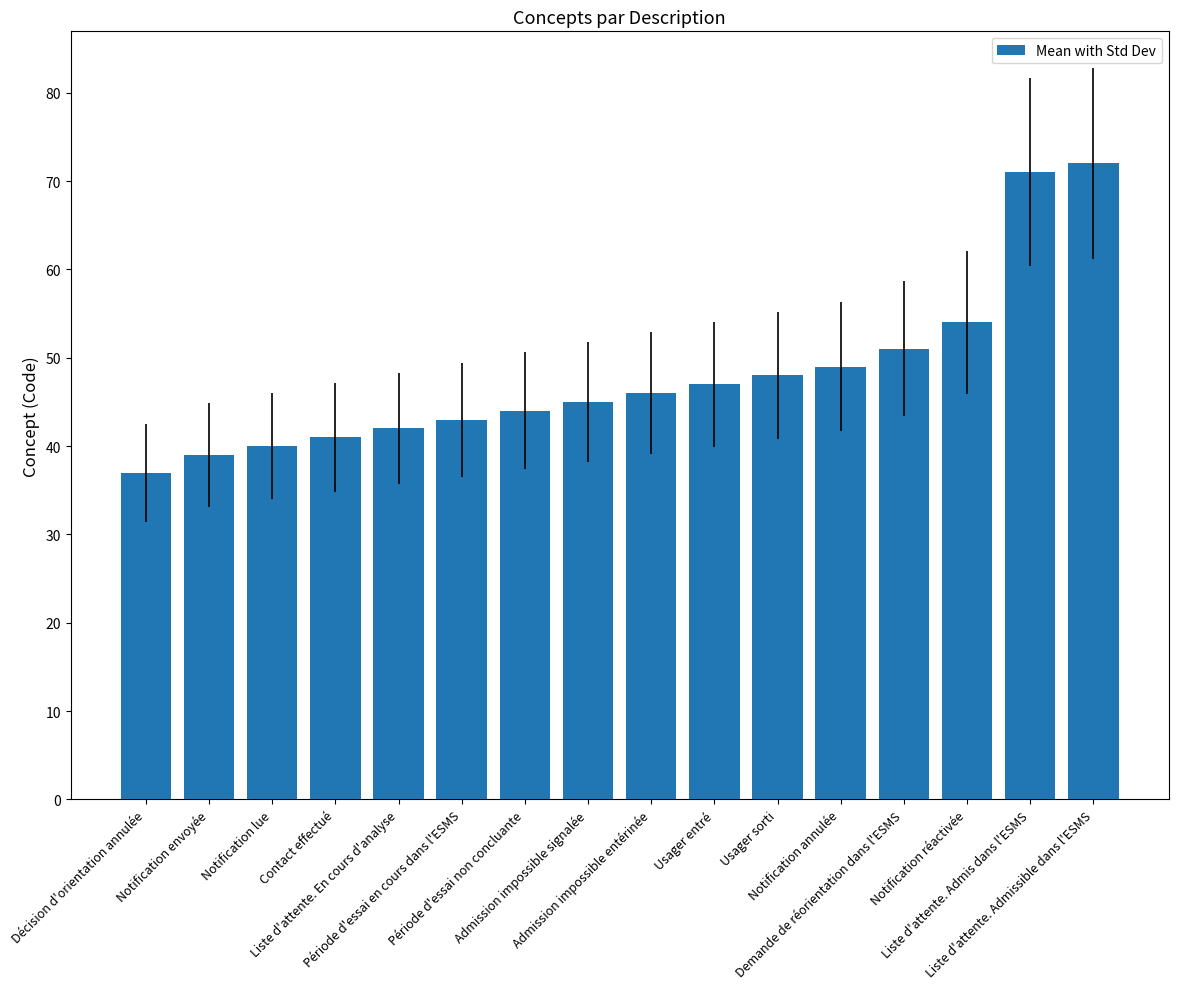

What is the sum of the values at Période d'essai non concluante and Liste d'attente. Admissible dans l'ESMS?

116